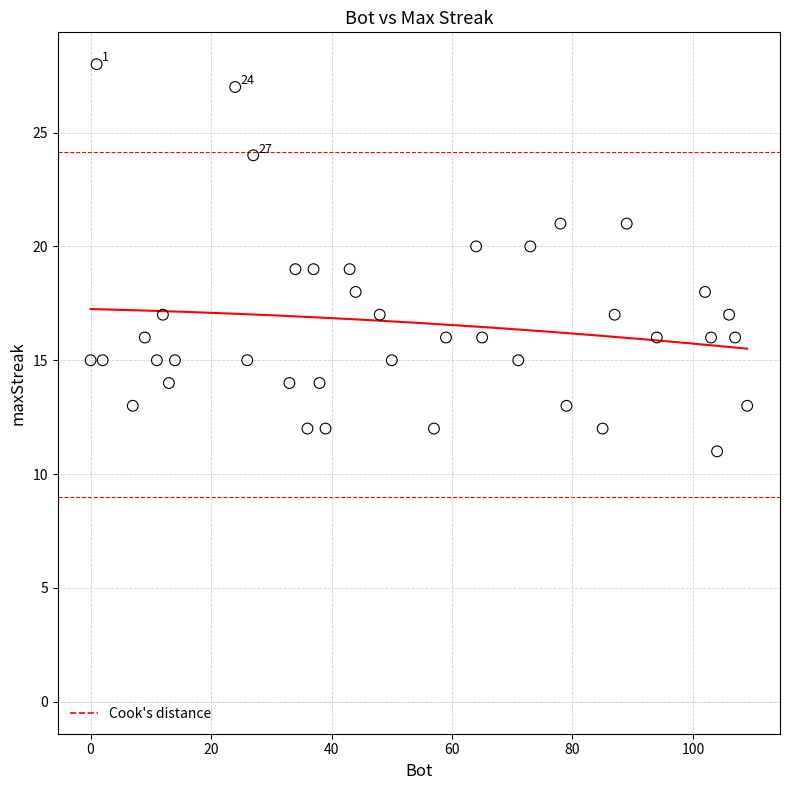

What is the range of Y values (max minus min)?

17